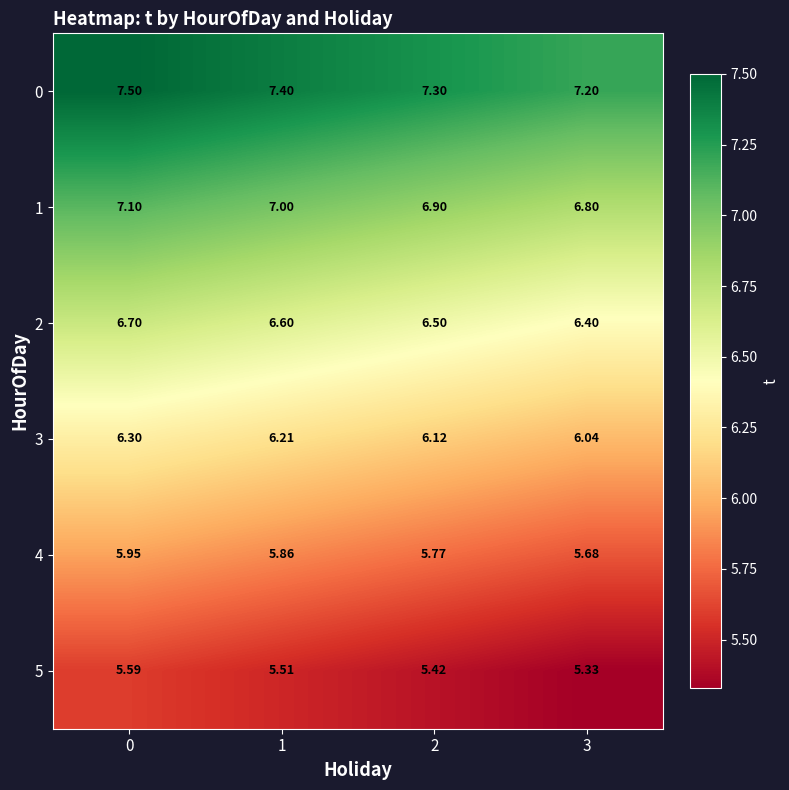

Is the value of 3 at 2 greater than the value of 1 at 1?

No